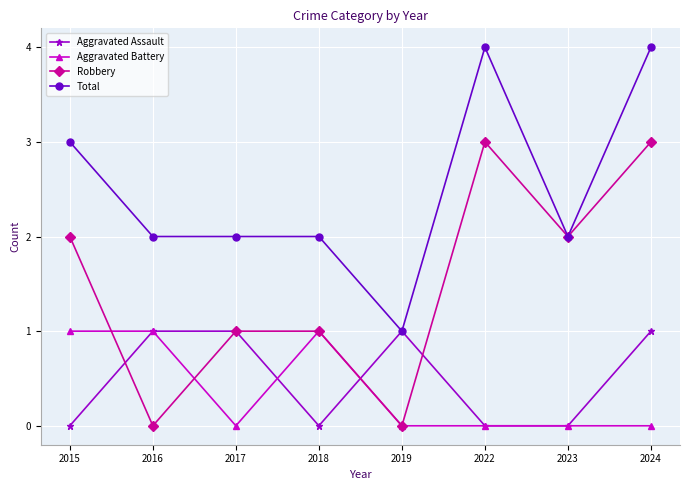

At which category is the sum across all series the highest?

2024